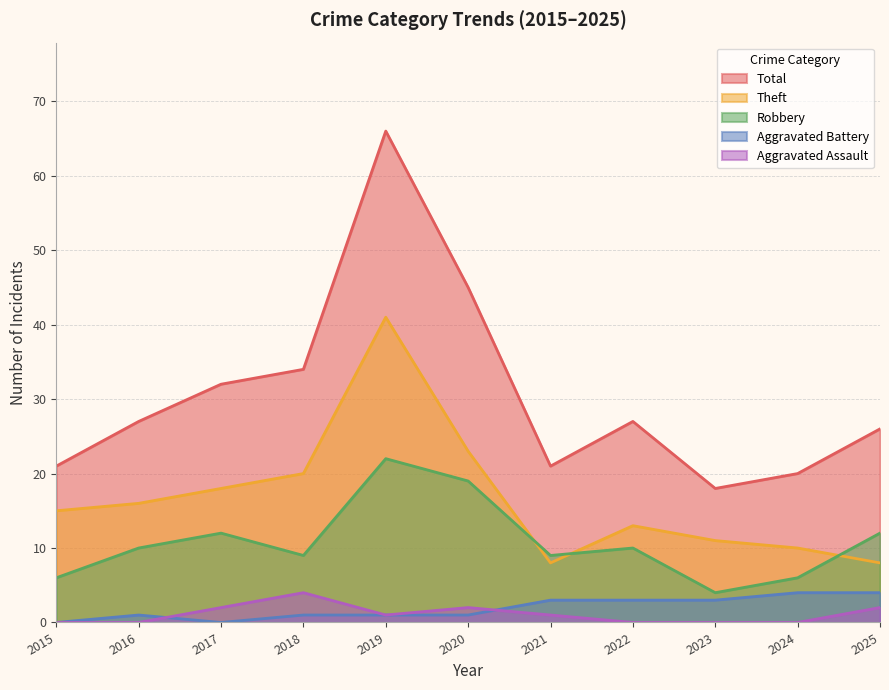

In Theft, how many points are higher than both neighbors (excluding endpoints)?

2